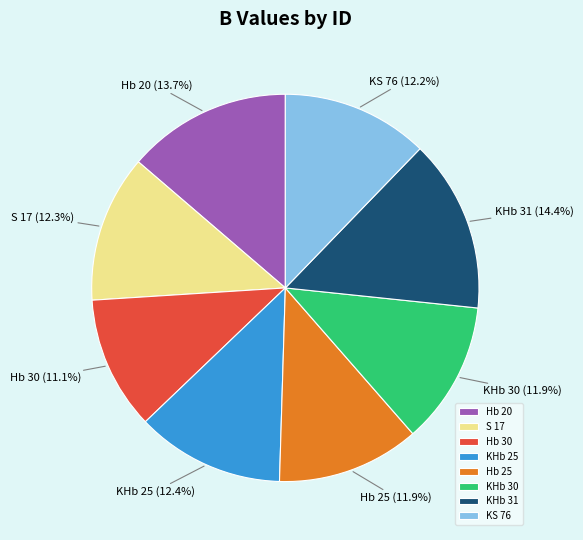

The KHb 25 slice represents 12% of the pie. True or false?

True